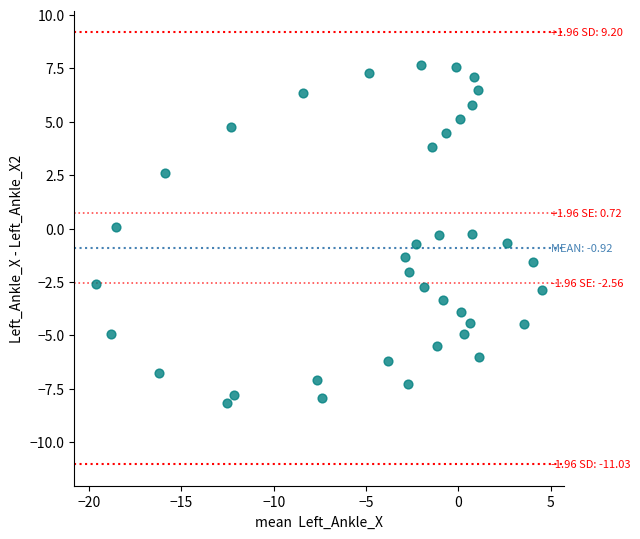

What is the range of Y values (max minus min)?

15.8